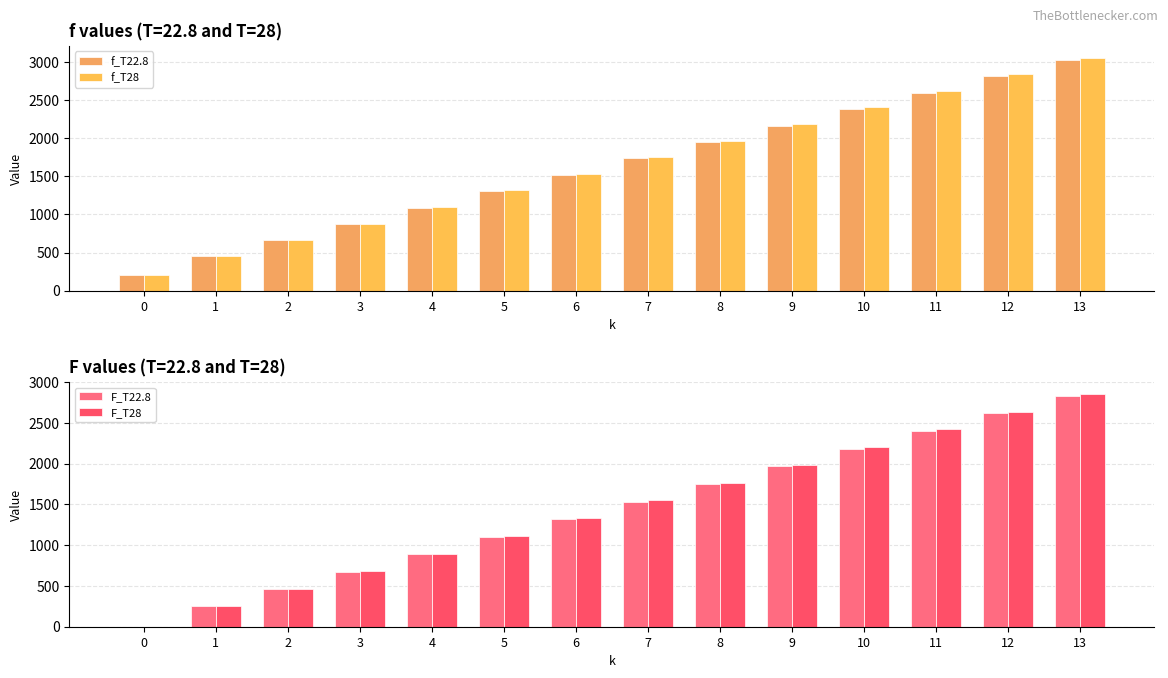

Which series has the largest total across all categories?

f_T28